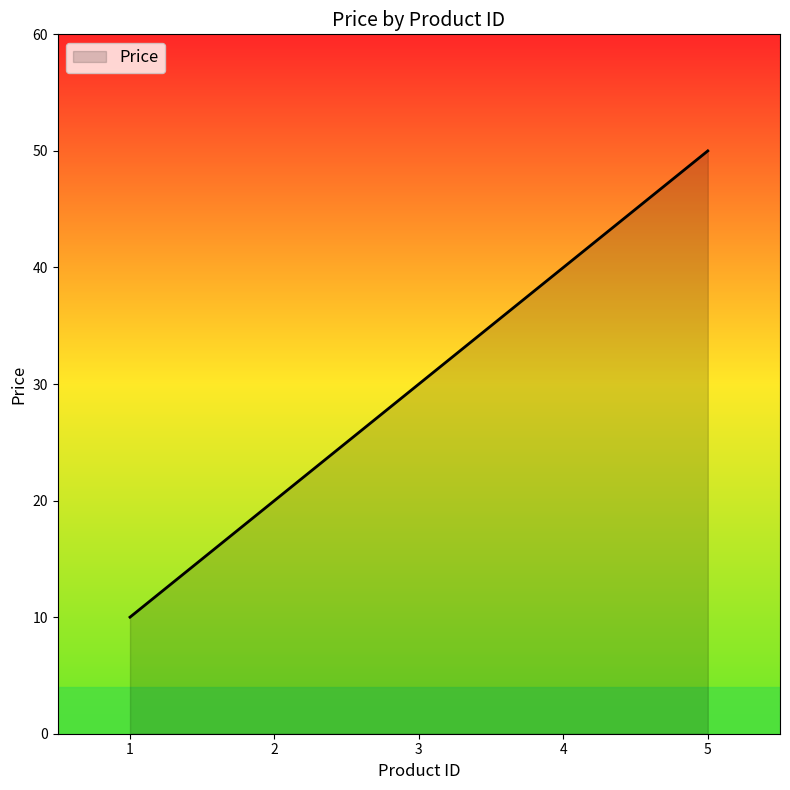

List the labels in order of value, smallest first.

1, 2, 3, 4, 5